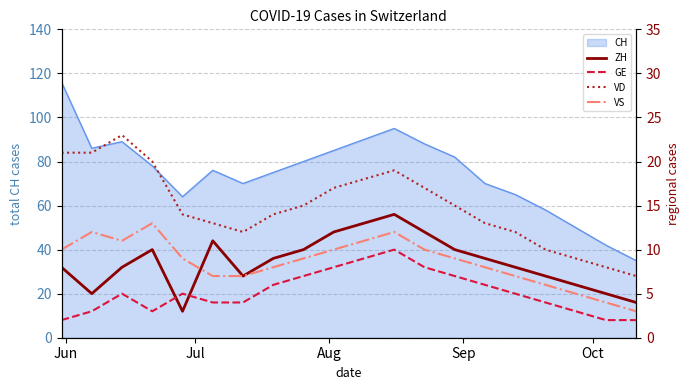

Which series has the largest total across all categories?

VD